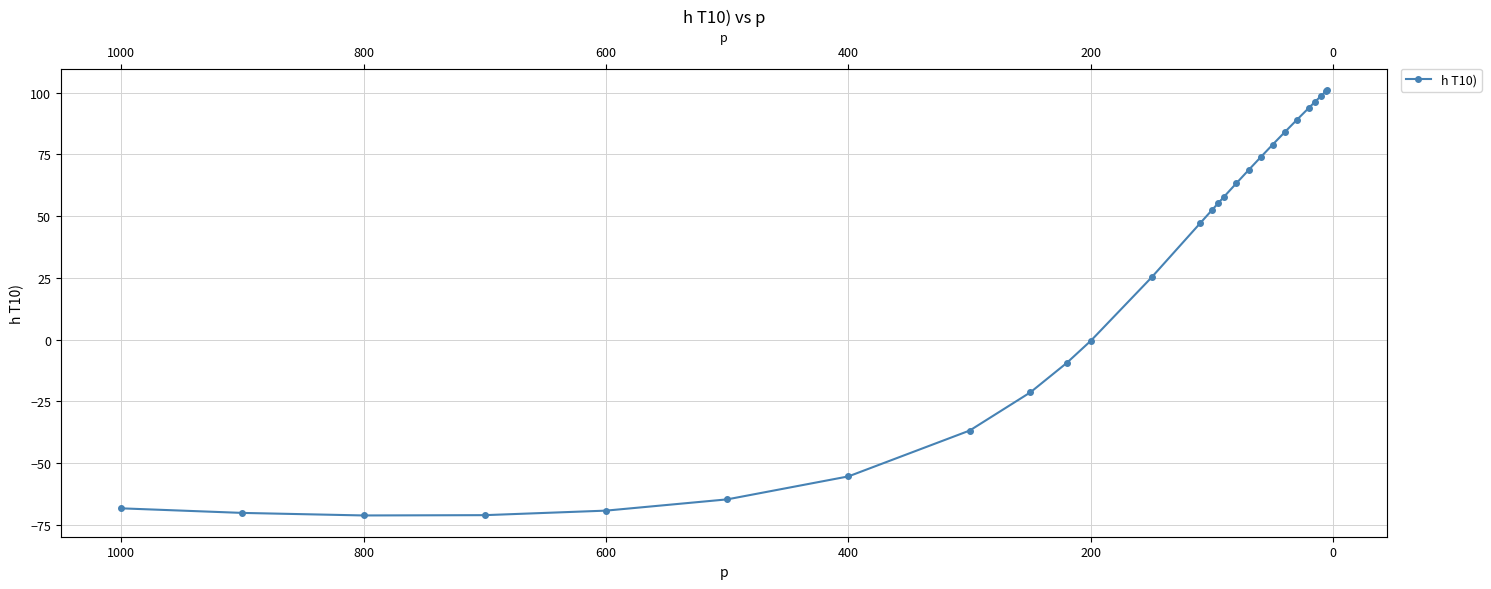

Reading left to right, what are all the values shown in this chart?

-68.3	-70.1	-71.2	-71.0	-69.2	-64.6	-55.3	-36.8	-21.4	-9.5	-0.4	25.2	47.0	52.5	55.2	57.9	63.3	68.6	73.8	79.0	84.0	89.0	93.9	96.3	98.7	100.6	101.0